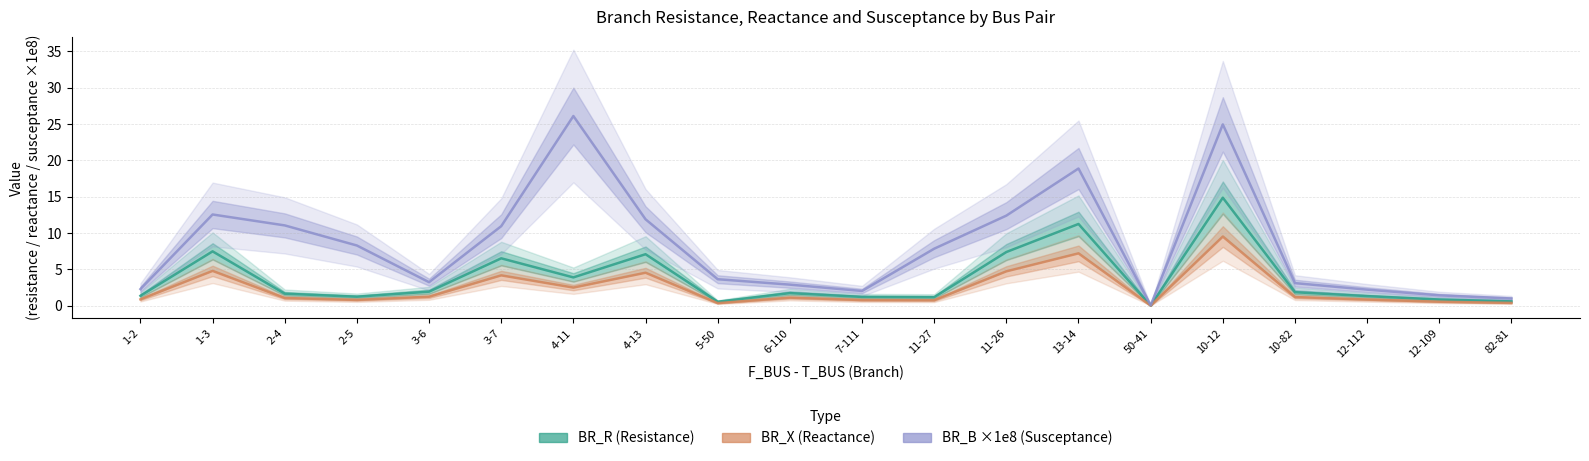

What is the label of the 13th point from the left?

11-26